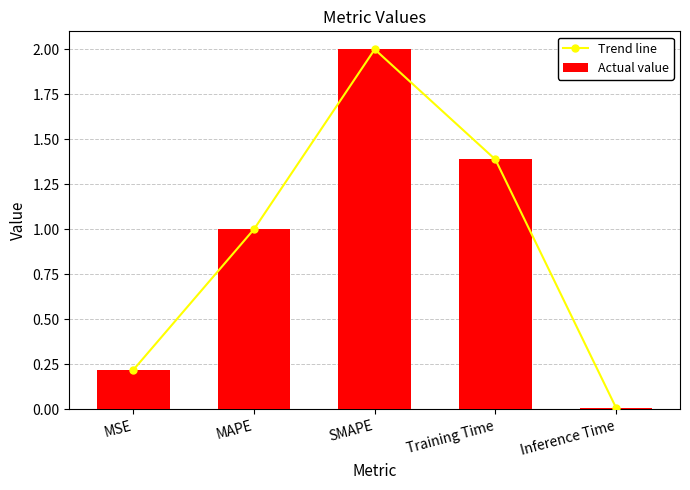

What is the label of the 3rd bar from the right?

SMAPE